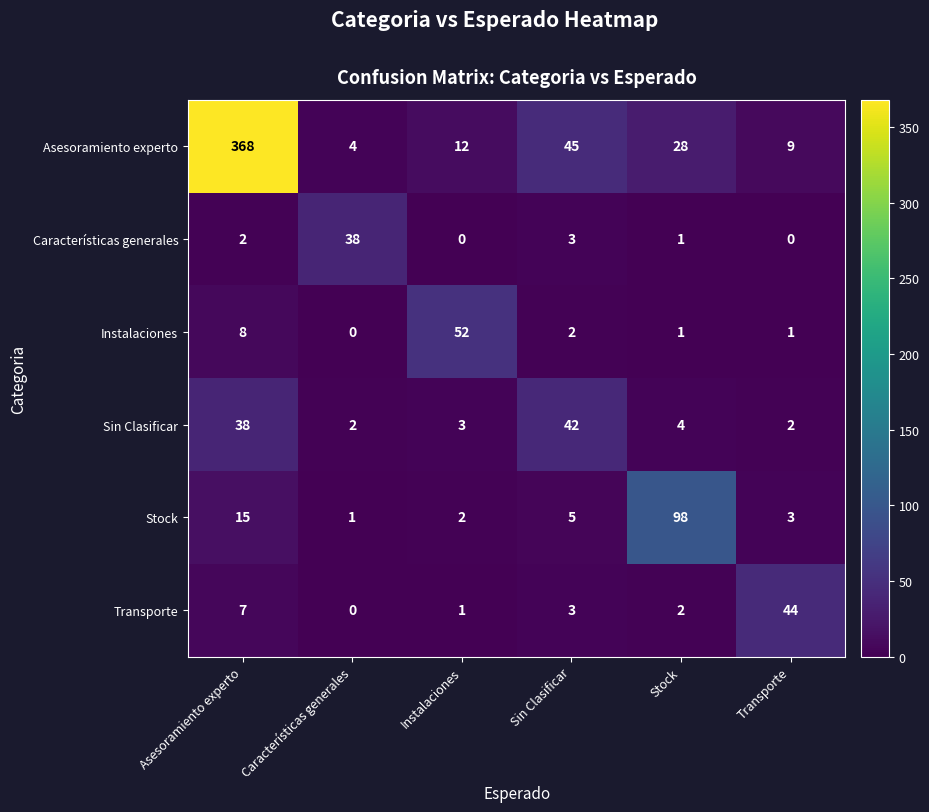

What is the sum of the Stock values at Stock and Características generales?

99